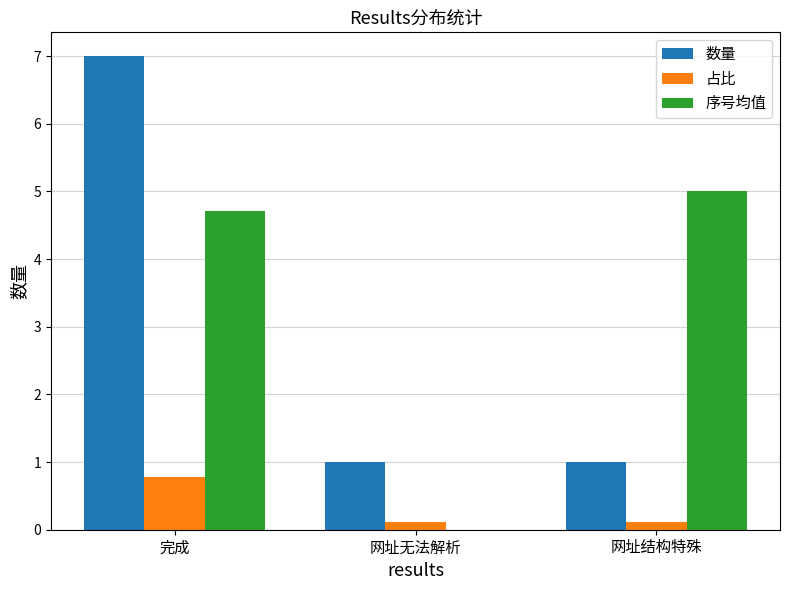

What is the maximum value shown in the chart?

7.0